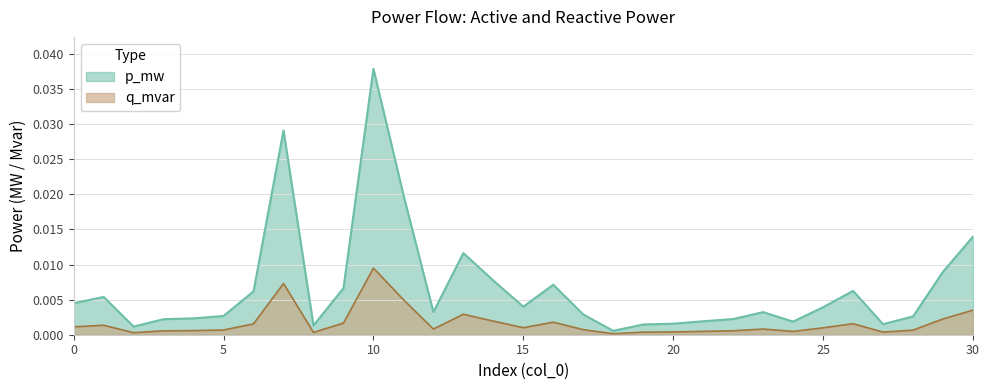

What are all the series names shown in the legend?

p_mw, q_mvar